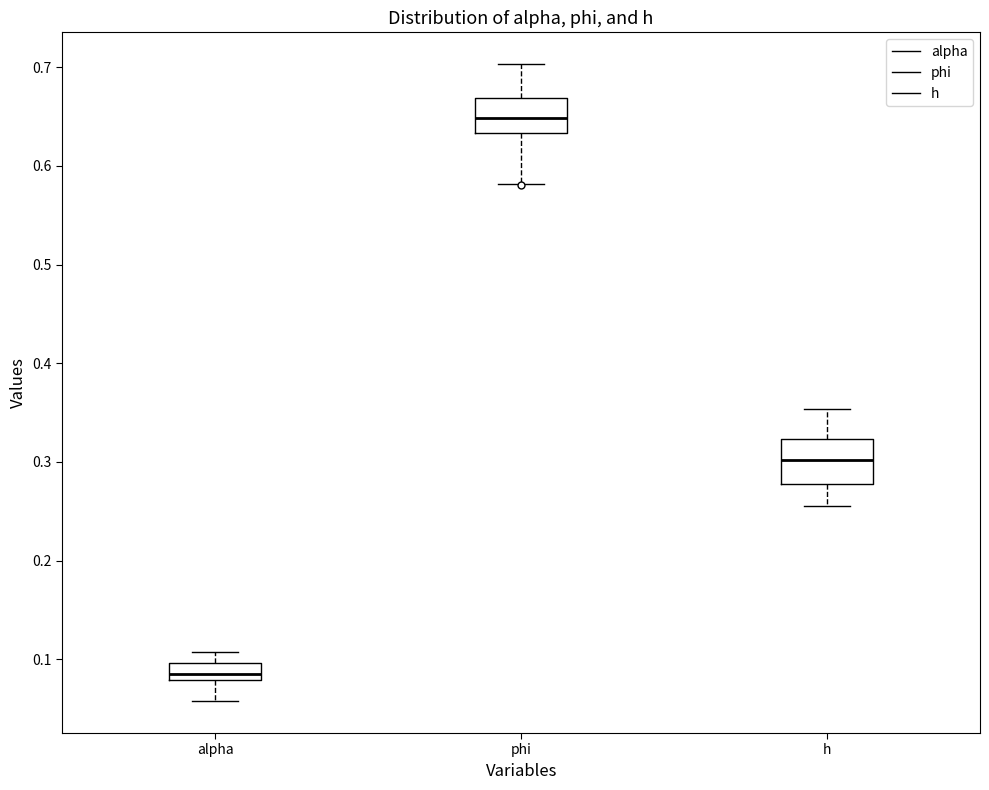

Reading left to right, read every box against the y-axis: the position of its median line, the range the box covers, and the ends of its whiskers. The values are not printed on the chart, so give them approximately, as read against the axis.

alpha: median 0.09, box 0.08 to 0.10, whiskers 0.06 to 0.11
phi: median 0.65, box 0.63 to 0.67, whiskers 0.58 to 0.70
h: median 0.30, box 0.28 to 0.32, whiskers 0.26 to 0.35